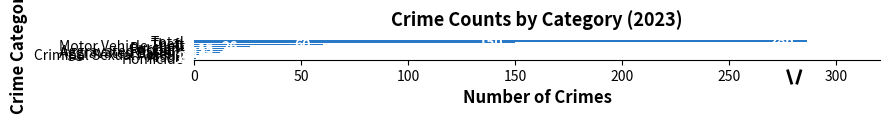

What is the difference between the values at Burglary and Aggravated Assault?

11